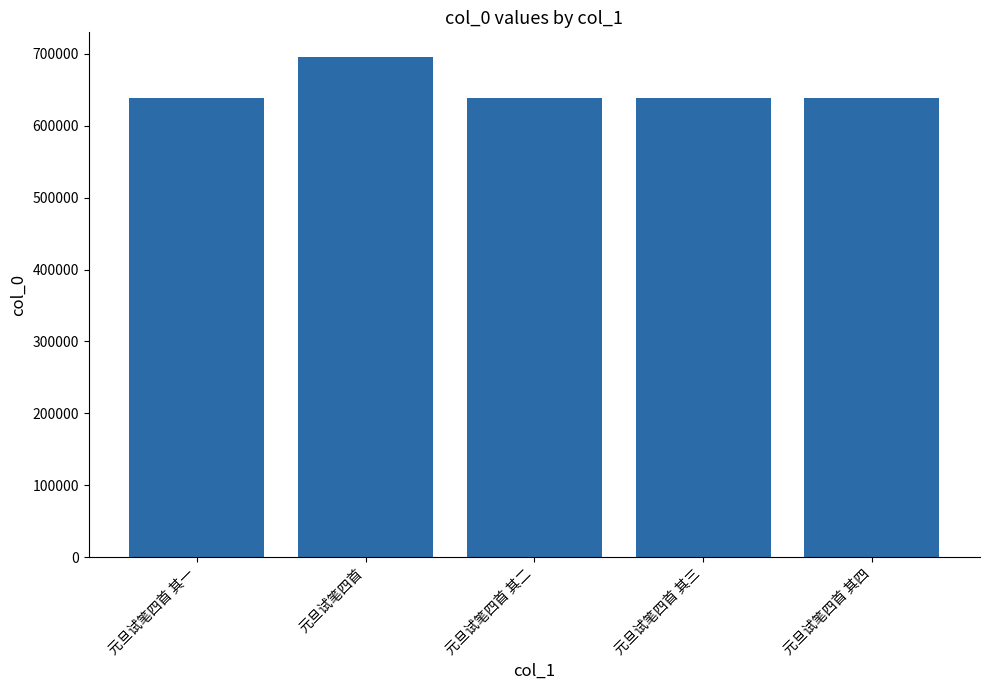

What is the greatest value displayed?

695229